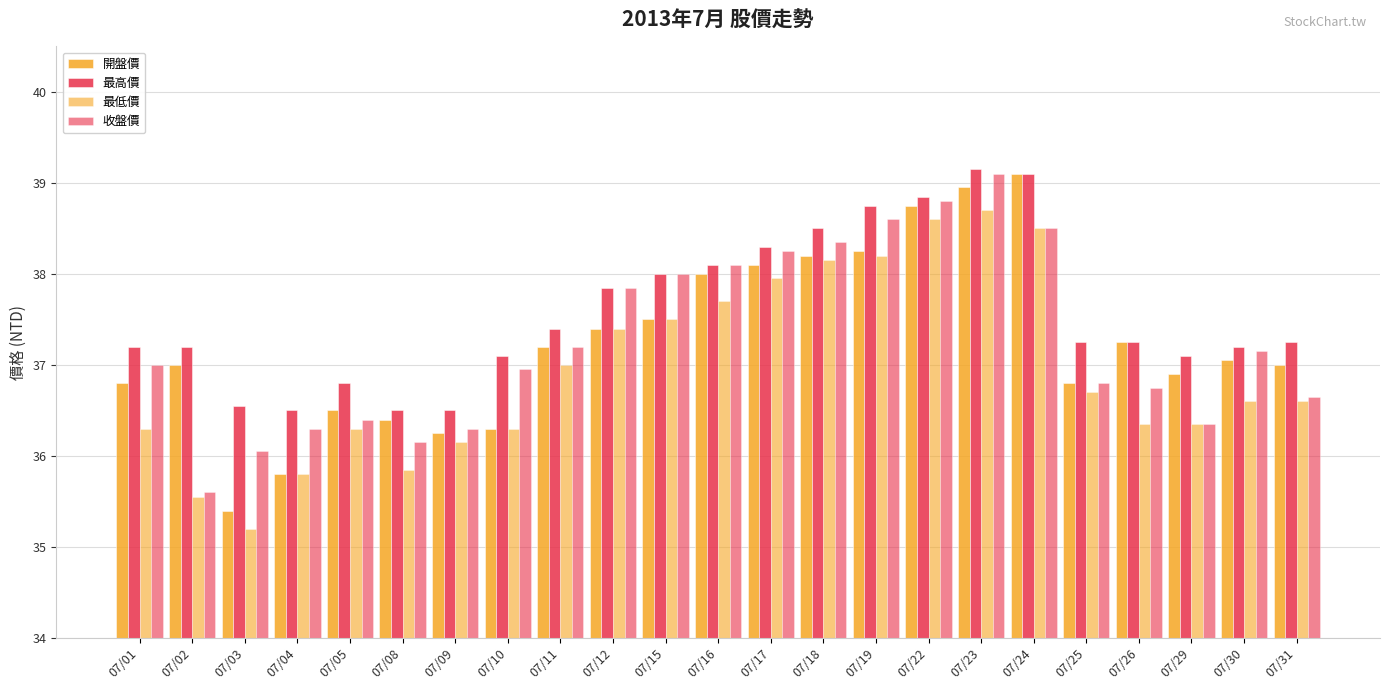

What is the value of the 最低價 bar at the 11th from the left?

37.5